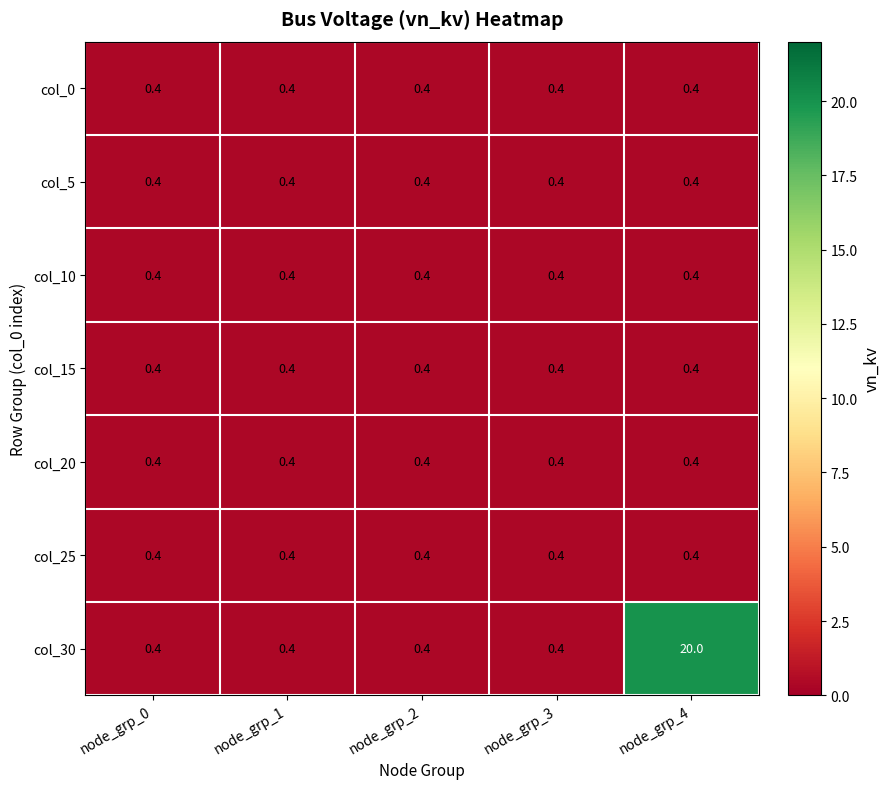

Which series has the largest total across all categories?

col_30